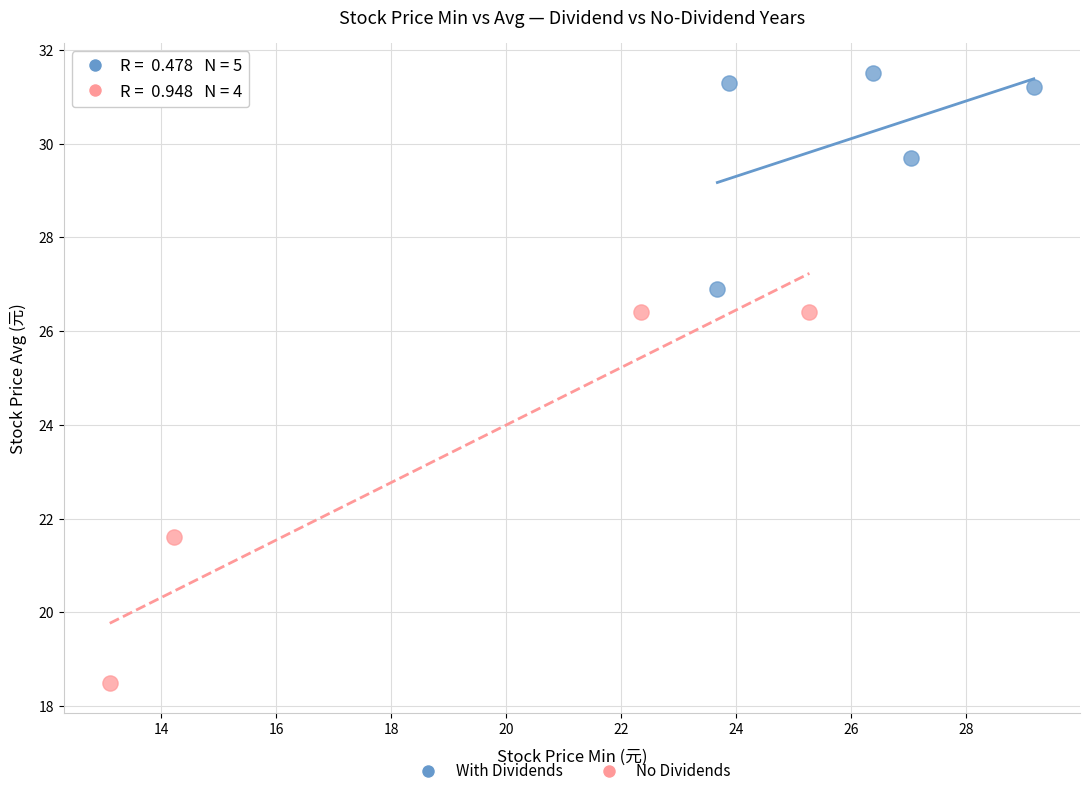

Which series has the largest Y range (max minus min)?

No Dividends